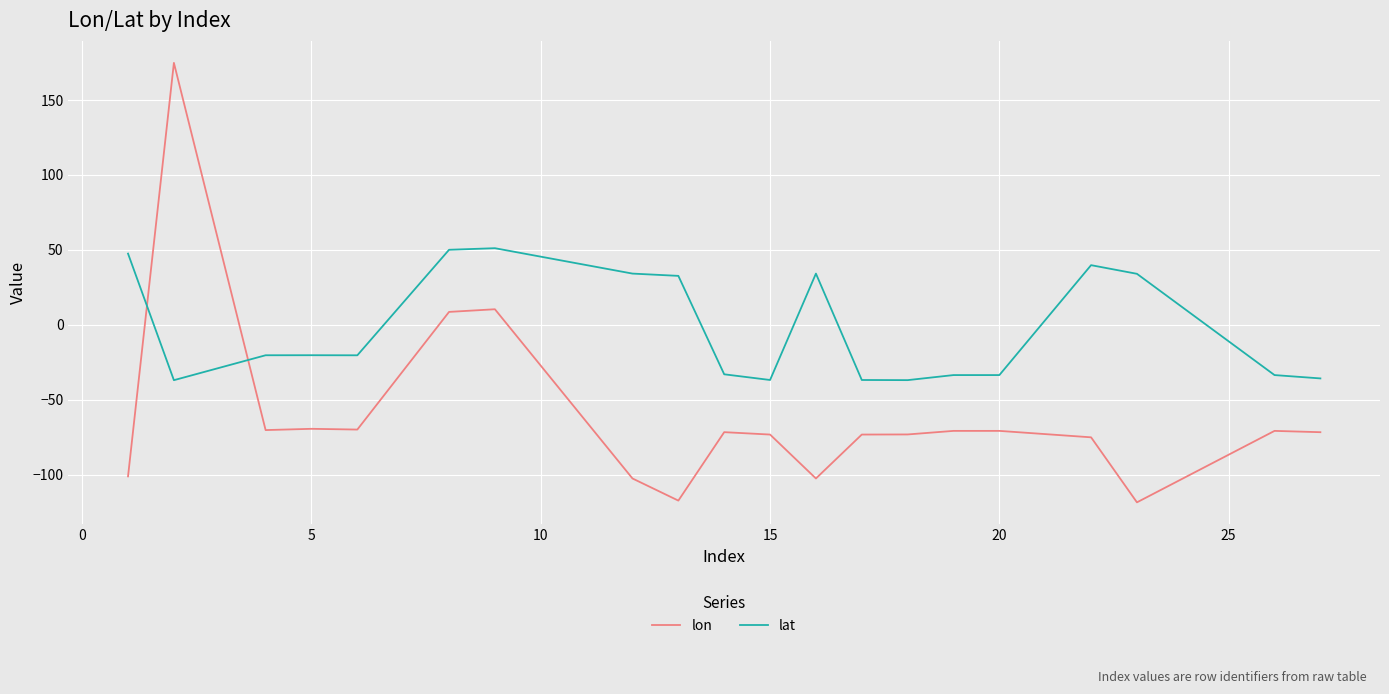

List the series in order of their overall mean, lowest first.

lon, lat